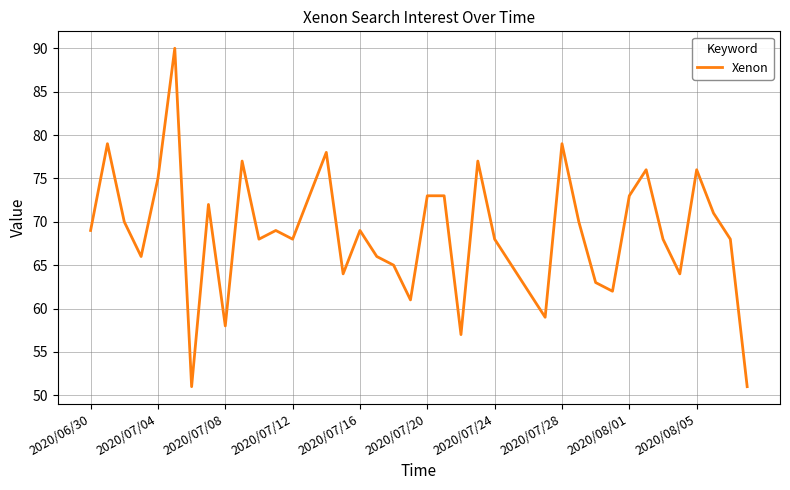

How many categories are shown in the chart?

40